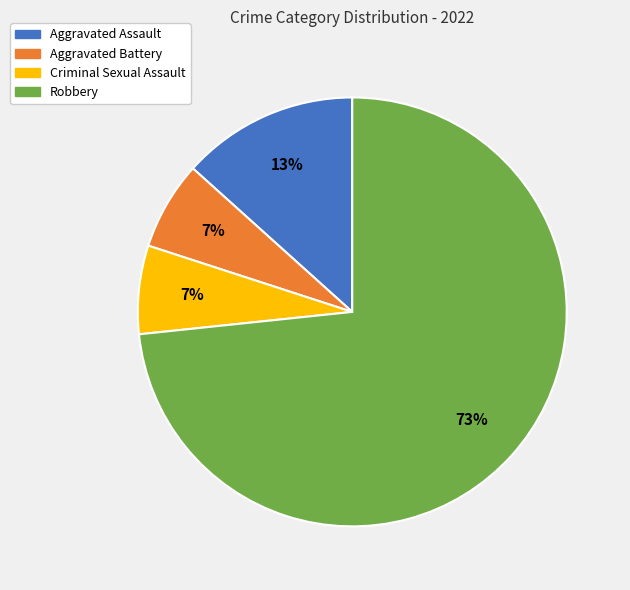

Does any single category account for the majority?

Yes